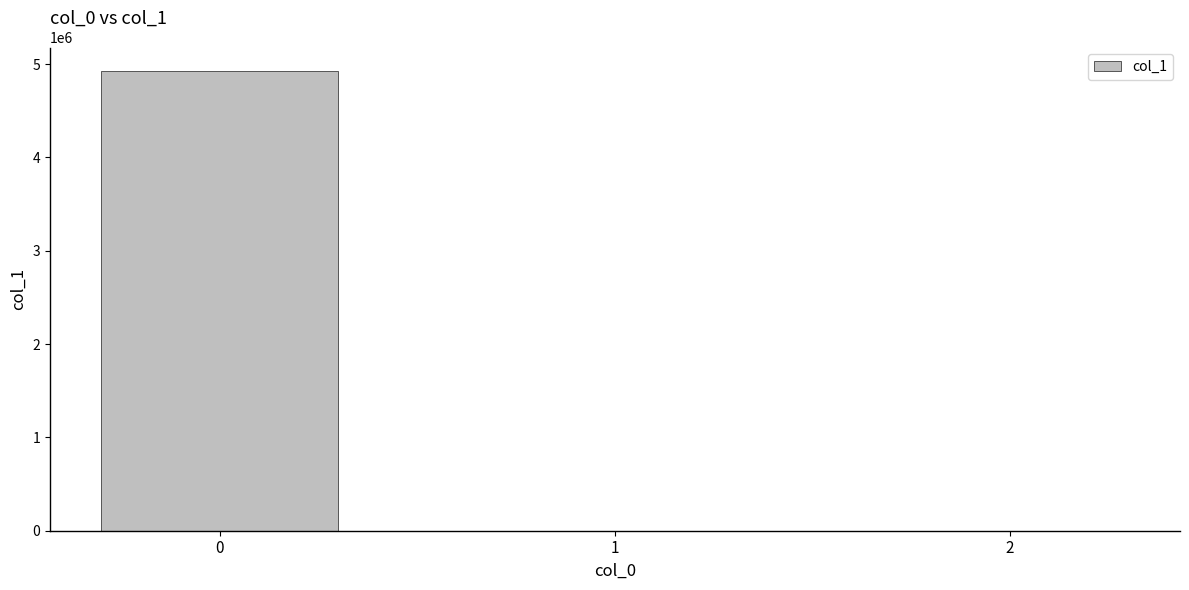

What is the sum of all values?

4931633.2